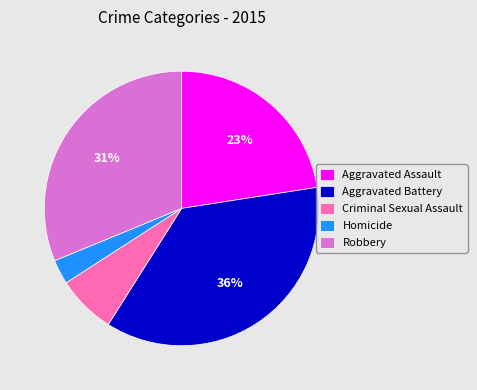

What is the smallest slice in the pie chart?

Homicide